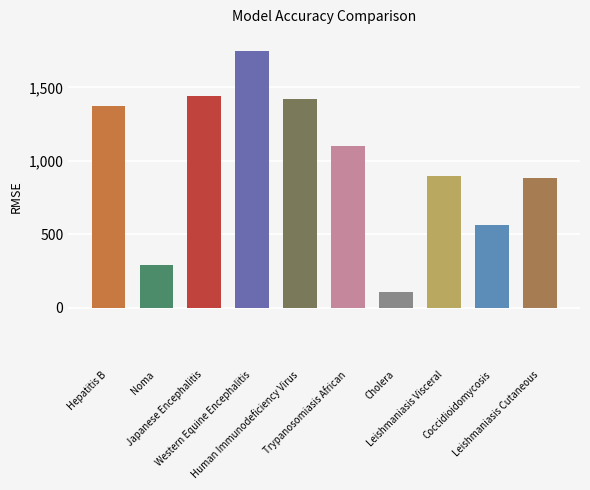

What is the sum of the values at Leishmaniasis Visceral and Human Immunodeficiency Virus?

2319